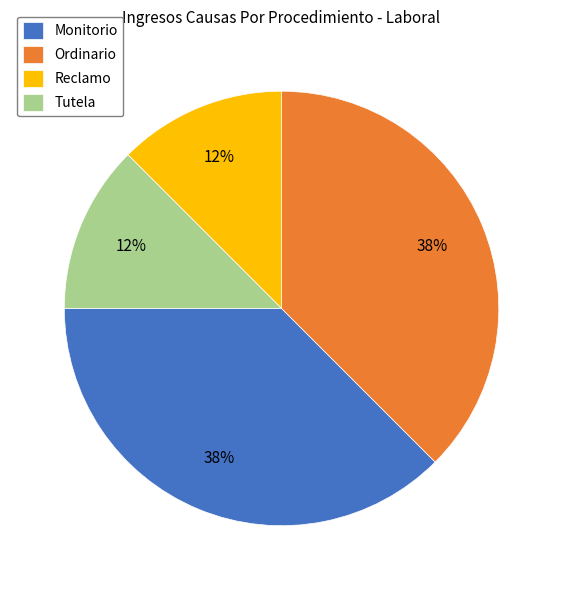

Is Monitorio the majority of the pie?

No